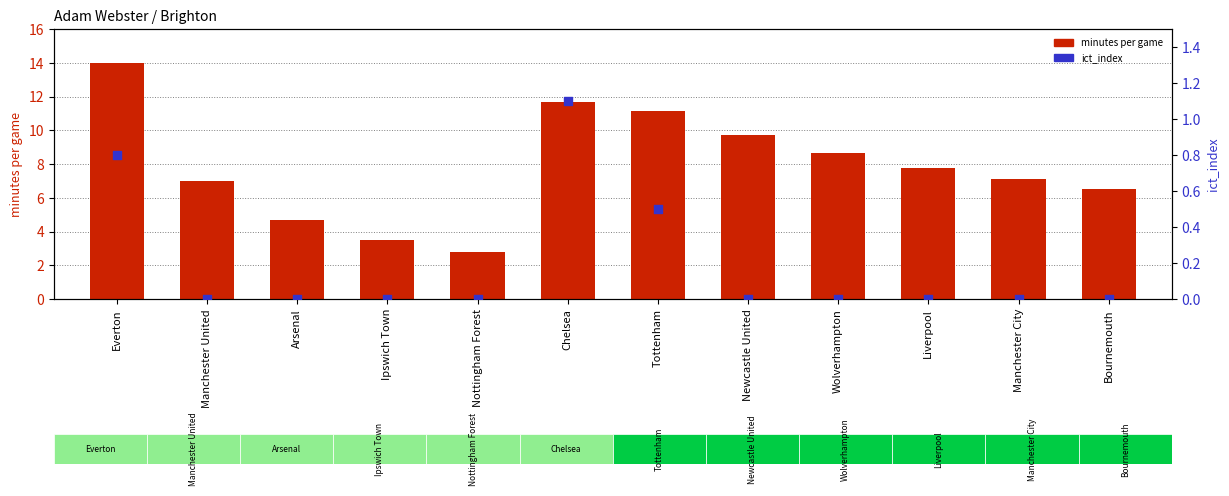

At how many categories does at least one series exceed 3?

11